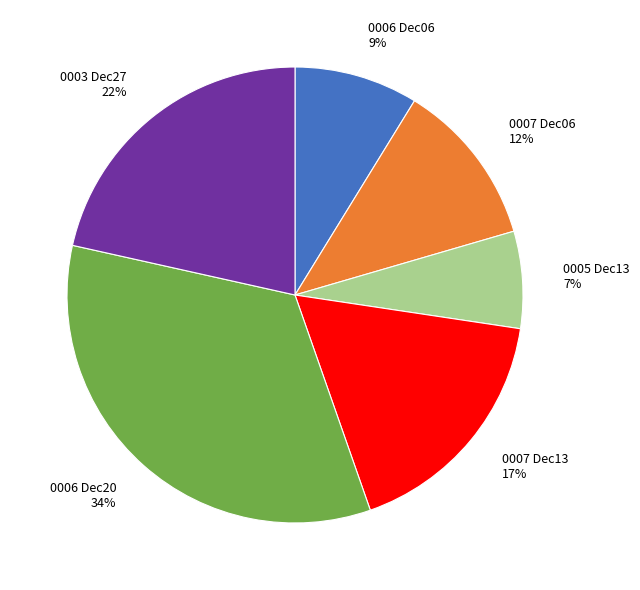

To the nearest percent, what percentage of the pie is 0006 Dec20?

34%